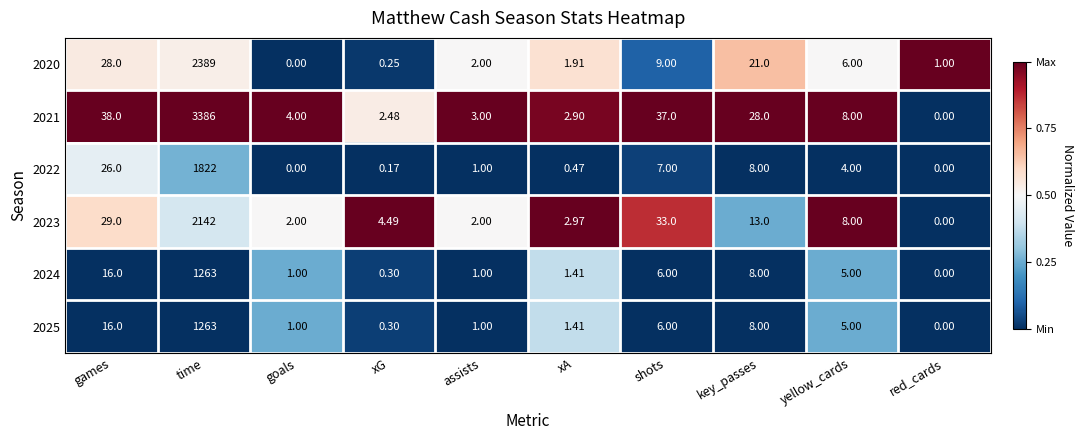

Which series has the widest spread of values?

2021